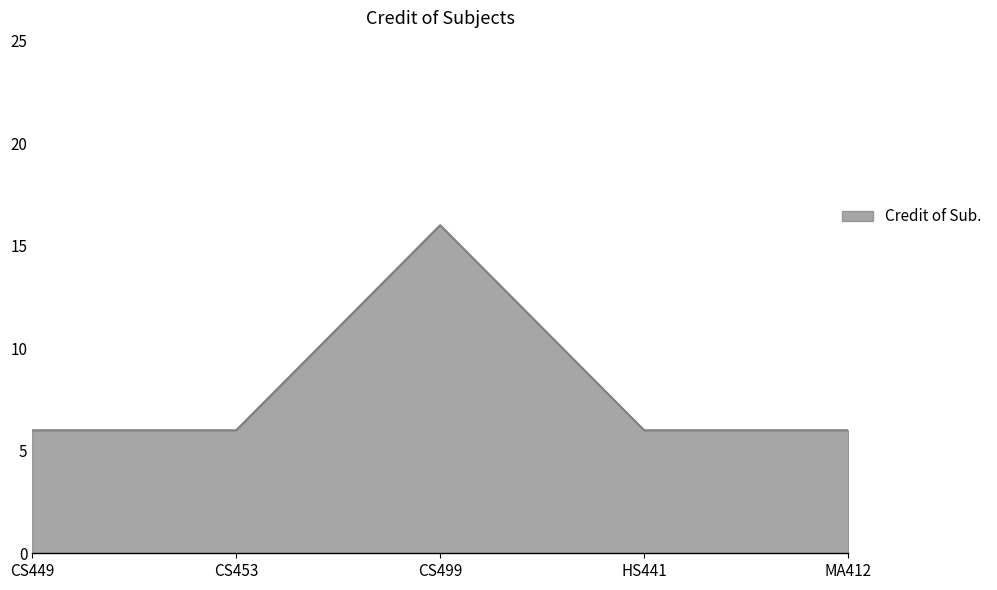

True or false: the data shows 6 at CS449.

True